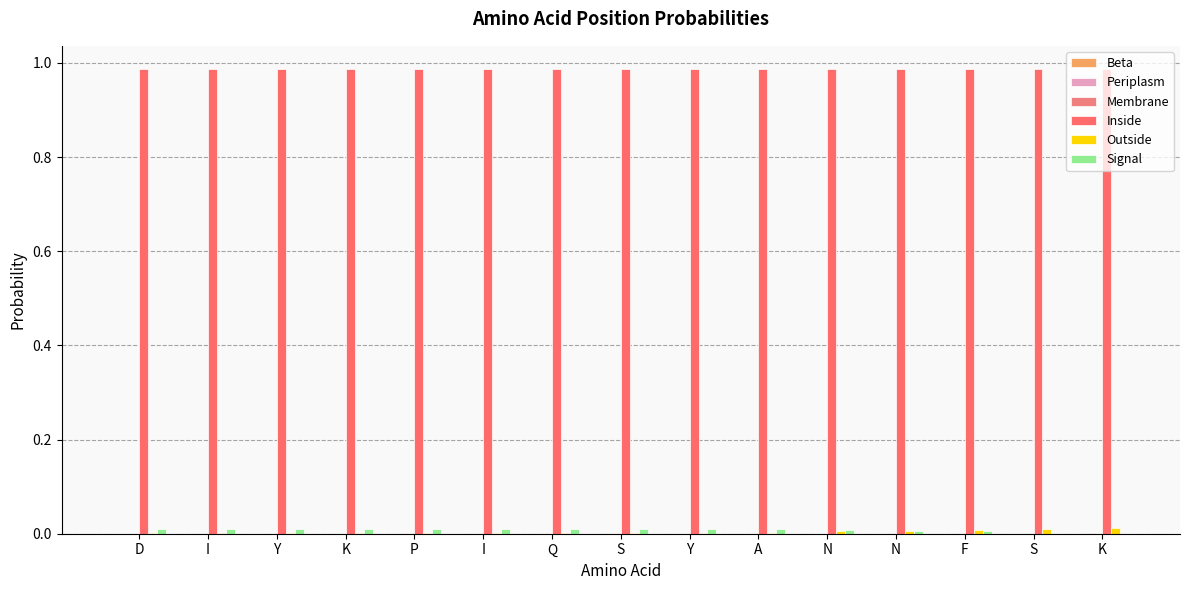

At S, list the series in order from smallest to largest.

Beta, Periplasm, Membrane, Outside, Signal, Inside